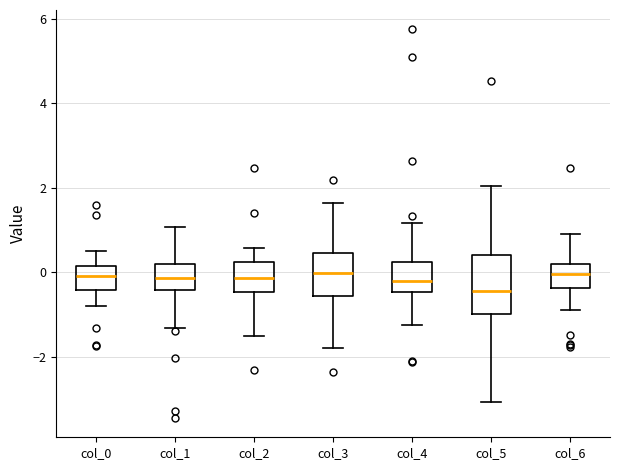

Reading left to right, read every box against the y-axis: the position of its median line, the range the box covers, and the ends of its whiskers. The values are not printed on the chart, so give them approximately, as read against the axis.

col_0: median 0.0, box -0.4 to 0.2, whiskers -0.8 to 0.6
col_1: median -0.2, box -0.4 to 0.2, whiskers -1.4 to 1.0
col_2: median -0.2, box -0.4 to 0.2, whiskers -1.6 to 0.6
col_3: median 0.0, box -0.6 to 0.4, whiskers -1.8 to 1.6
col_4: median -0.2, box -0.4 to 0.2, whiskers -1.2 to 1.2
col_5: median -0.4, box -1.0 to 0.4, whiskers -3.0 to 2.0
col_6: median 0.0, box -0.4 to 0.2, whiskers -0.8 to 1.0